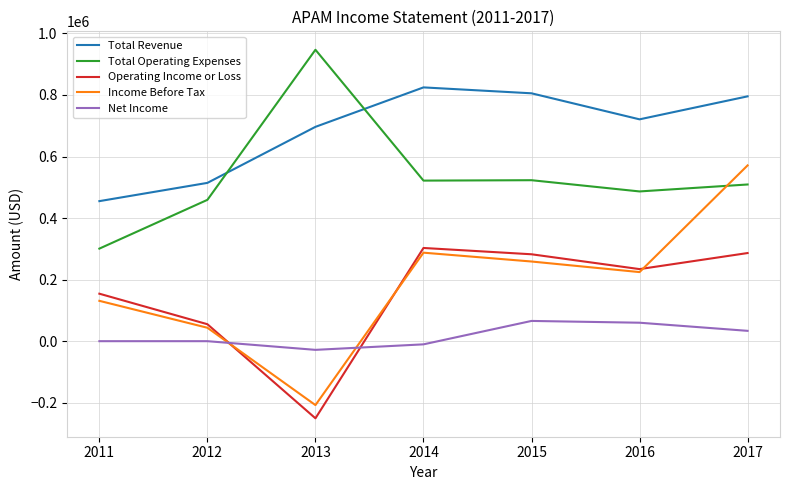

True or false: Net Income and Total Operating Expenses intersect in this chart.

False